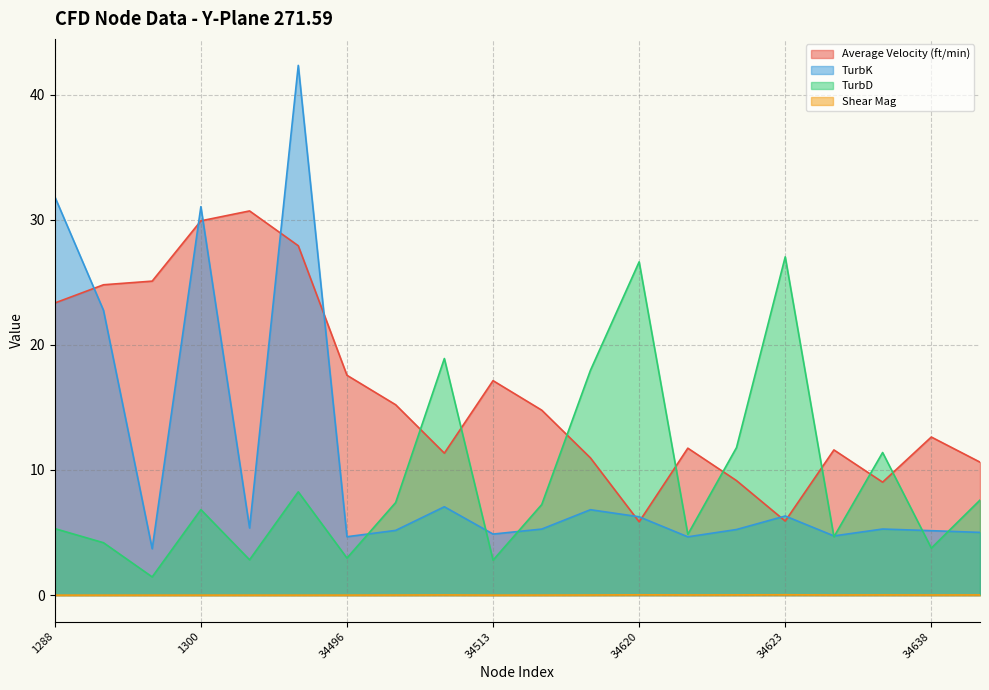

Reading left to right, extract all data points from this chart.

Average Velocity (ft/min): 23.3	24.8	25.1	29.9	30.7	27.9	17.6	15.2	11.3	17.1	14.8	11.0	5.9	11.7	9.2	5.9	11.6	9.0	12.6	10.6
TurbK: 31.8	22.8	3.7	31.0	5.4	42.3	4.7	5.2	7.1	4.9	5.3	6.8	6.3	4.7	5.2	6.3	4.7	5.3	5.2	5.0
TurbD: 5.3	4.2	1.5	6.8	2.8	8.3	3.0	7.4	18.9	2.8	7.2	18.0	26.6	4.9	11.8	27.0	4.7	11.4	3.8	7.6
Shear Mag: 0.0	0.0	0.0	0.0	0.0	0.0	0.0	0.0	0.0	0.0	0.0	0.0	0.0	0.0	0.0	0.0	0.0	0.0	0.0	0.0